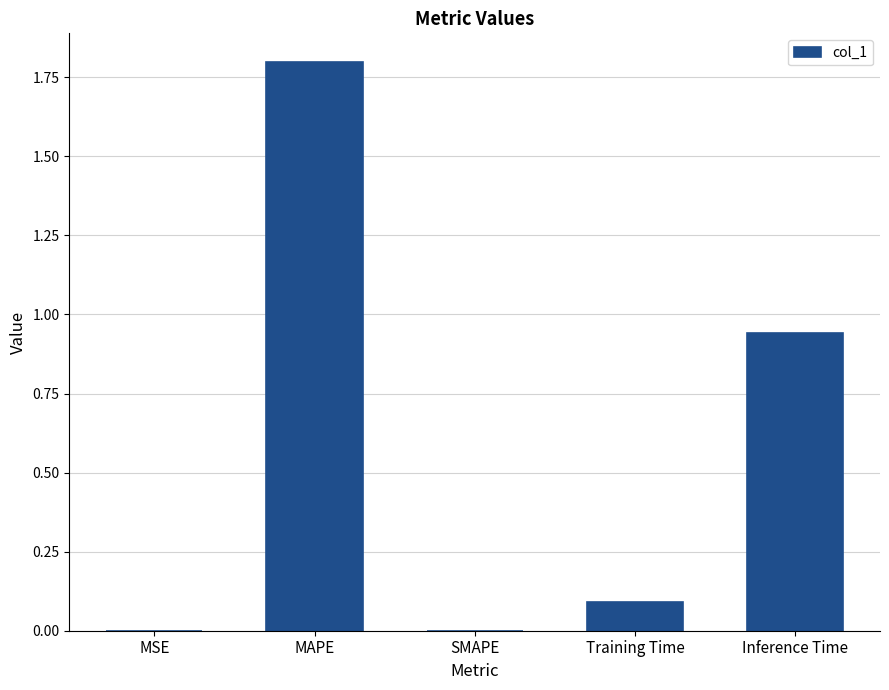

What is the change in value from SMAPE to Inference Time?

+0.9